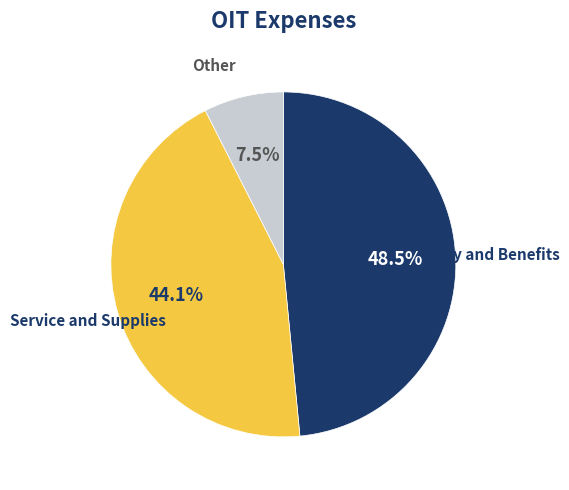

Combined, what portion of the pie is Service and Supplies and Salary and Benefits?

92.5%